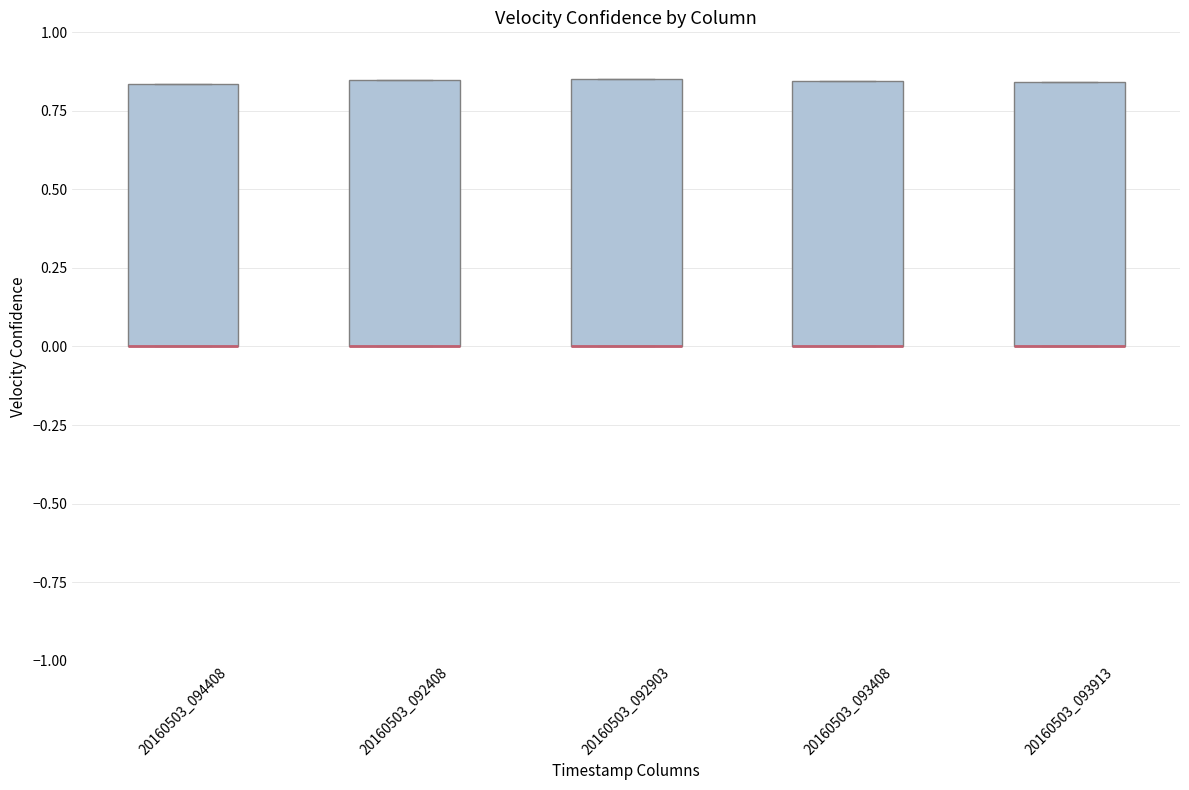

Reading left to right, read every box against the y-axis: the position of its median line, the range the box covers, and the ends of its whiskers. The values are not printed on the chart, so give them approximately, as read against the axis.

20160503_094408: median 0.00 (drawn on the box's lower edge), box 0.00 to 0.85, whiskers 0.00 to 0.85
20160503_092408: median 0.00 (drawn on the box's lower edge), box 0.00 to 0.85, whiskers 0.00 to 0.85
20160503_092903: median 0.00 (drawn on the box's lower edge), box 0.00 to 0.85, whiskers 0.00 to 0.85
20160503_093408: median 0.00 (drawn on the box's lower edge), box 0.00 to 0.85, whiskers 0.00 to 0.85
20160503_093913: median 0.00 (drawn on the box's lower edge), box 0.00 to 0.85, whiskers 0.00 to 0.85